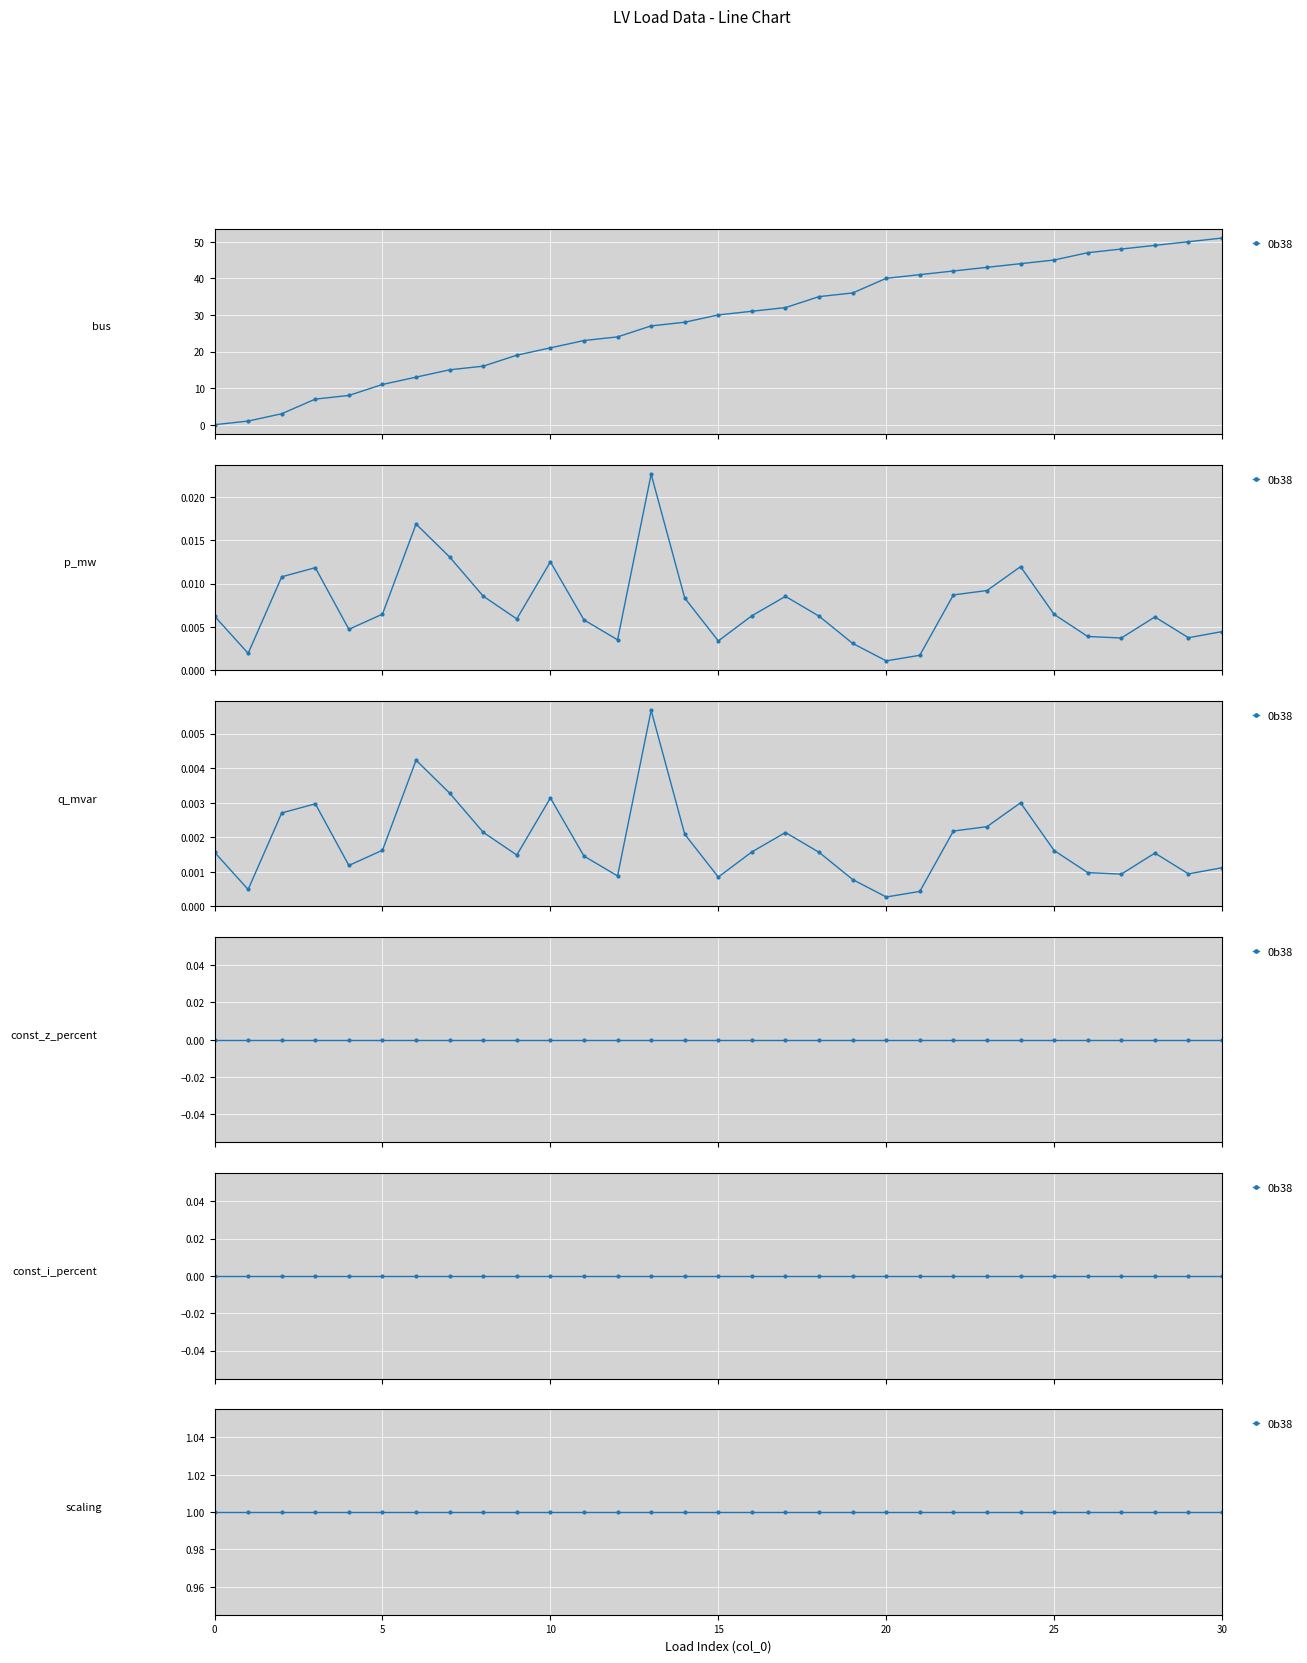

After their last crossing, which series has the higher values: bus or p_mw?

bus